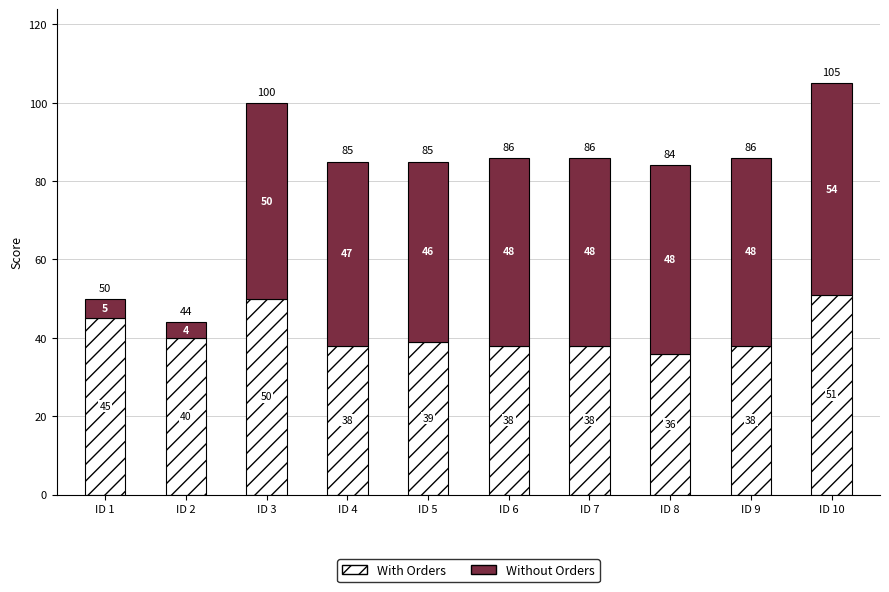

What is the total value across all series at ID 7?

86